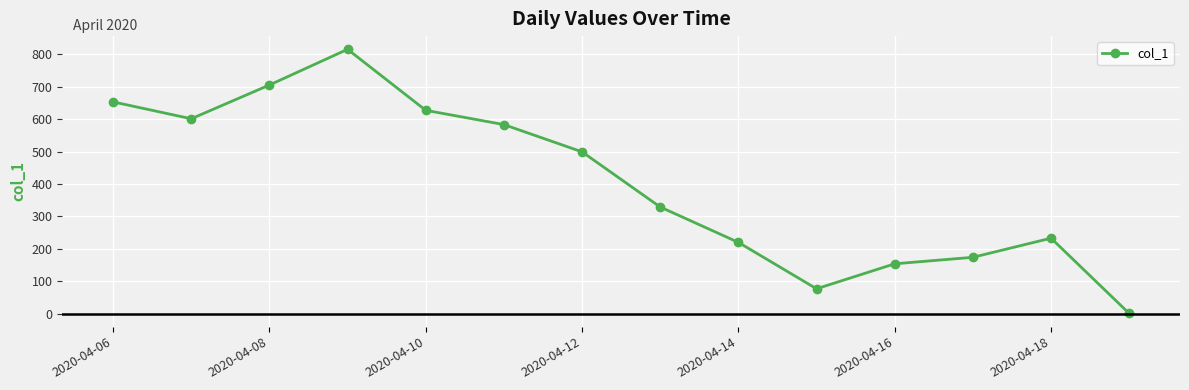

What is the maximum value shown in the chart?

815